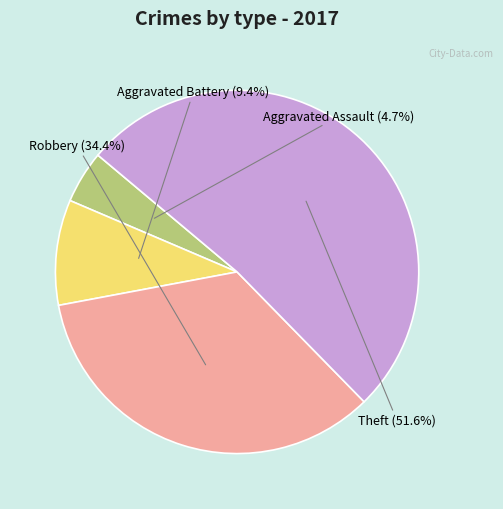

What is the ratio of the value at Robbery to the value at Theft?

0.7